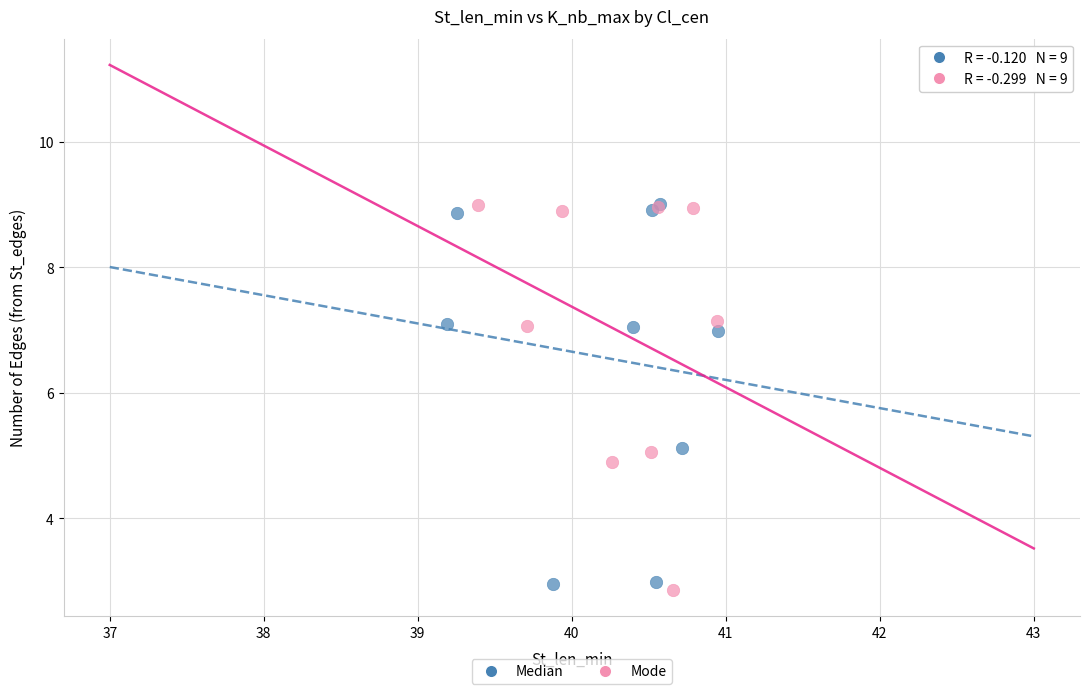

What are all the series names shown in the legend?

Median, Mode